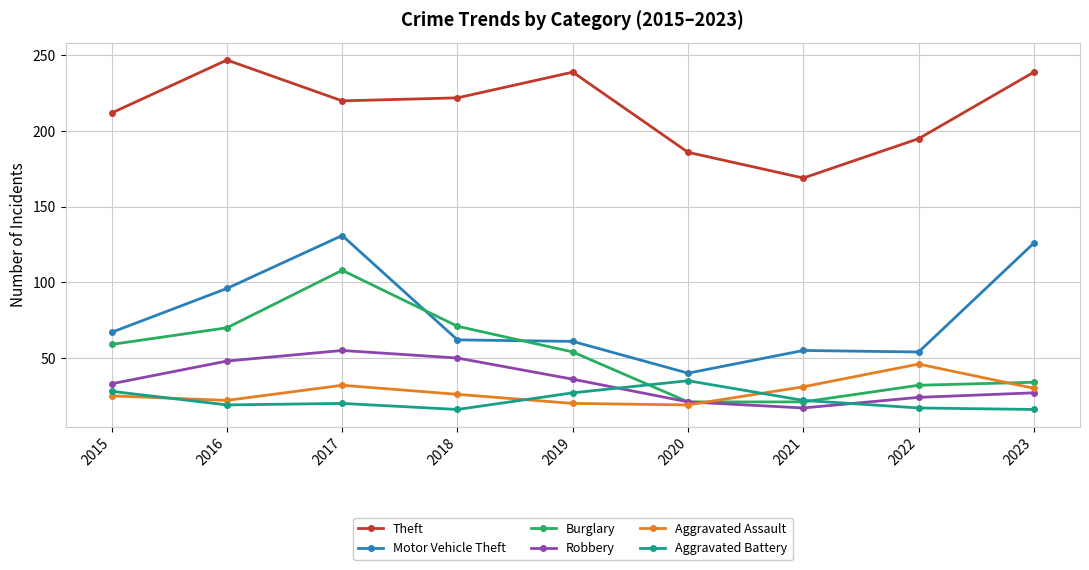

How many values in the Robbery series are below 33?

4